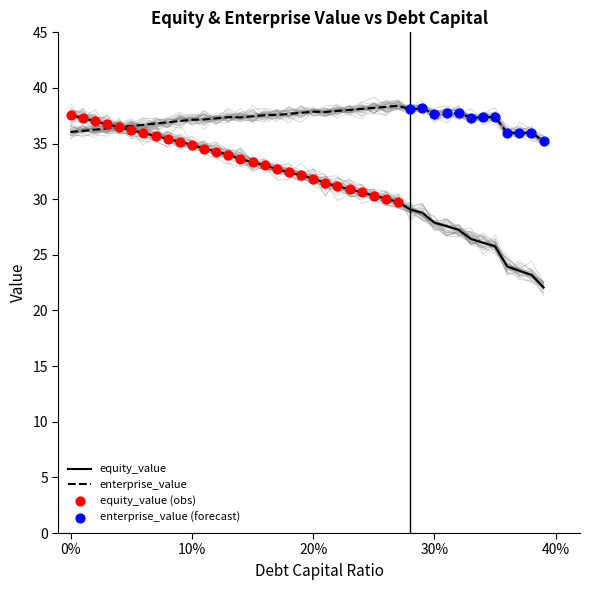

Is the value of equity_value at 0.23 greater than the value of debt_capital at 0.32?

Yes